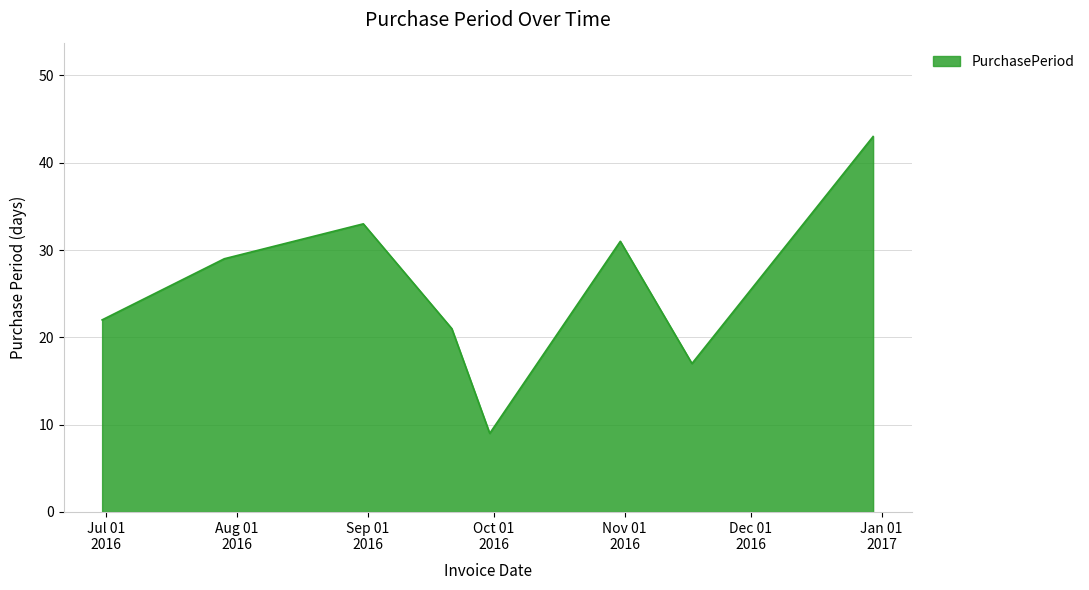

What is the difference between the maximum and minimum values?

34